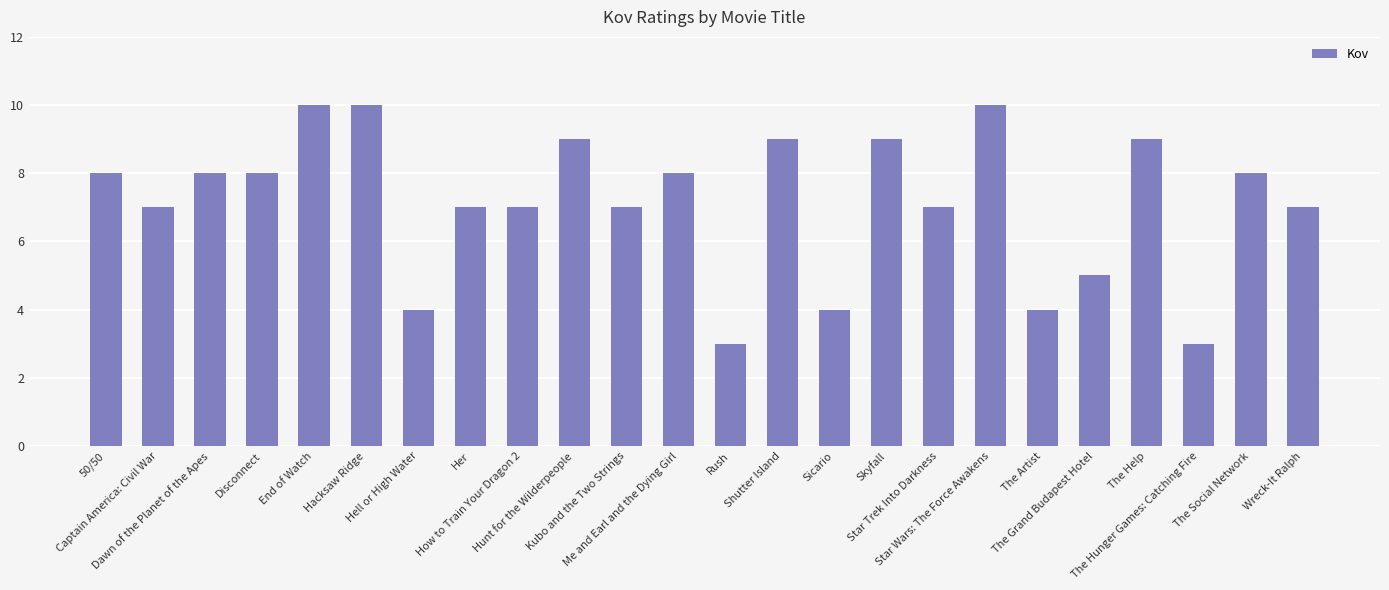

What is the greatest value displayed?

10